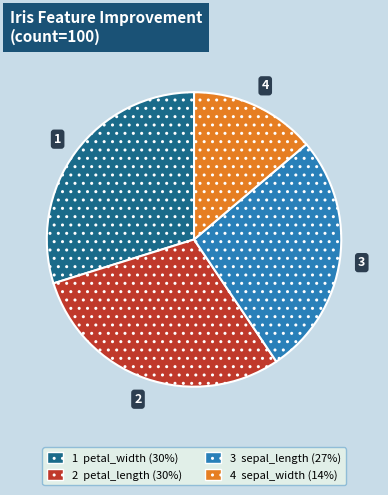

How many segments does this pie chart have?

4